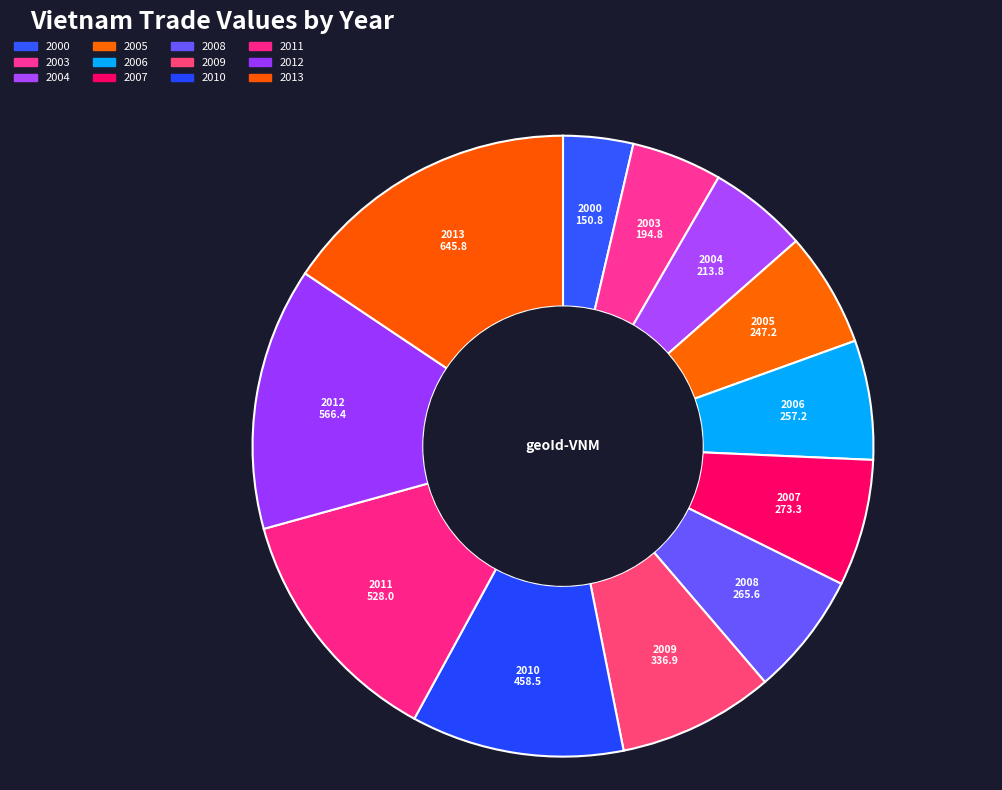

Approximately how many times larger is the value at 2000 compared to 2007?

0.6